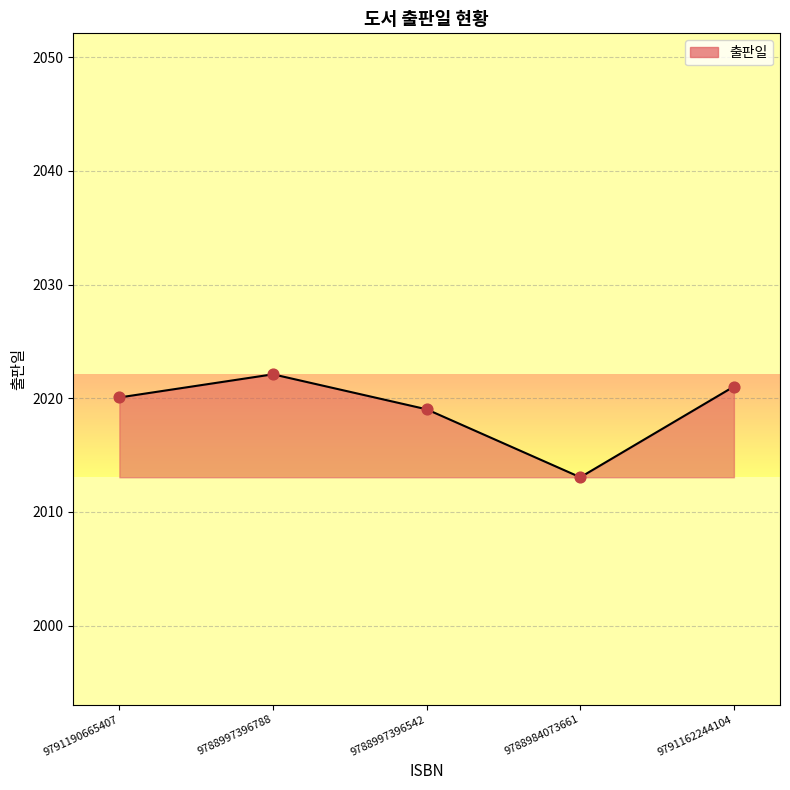

Which has a higher value, 9791162244104 or 9788984073661?

9791162244104